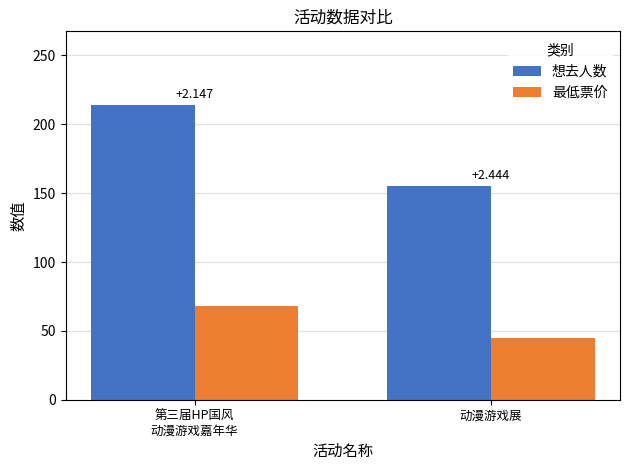

What position from the right is 动漫游戏展?

1